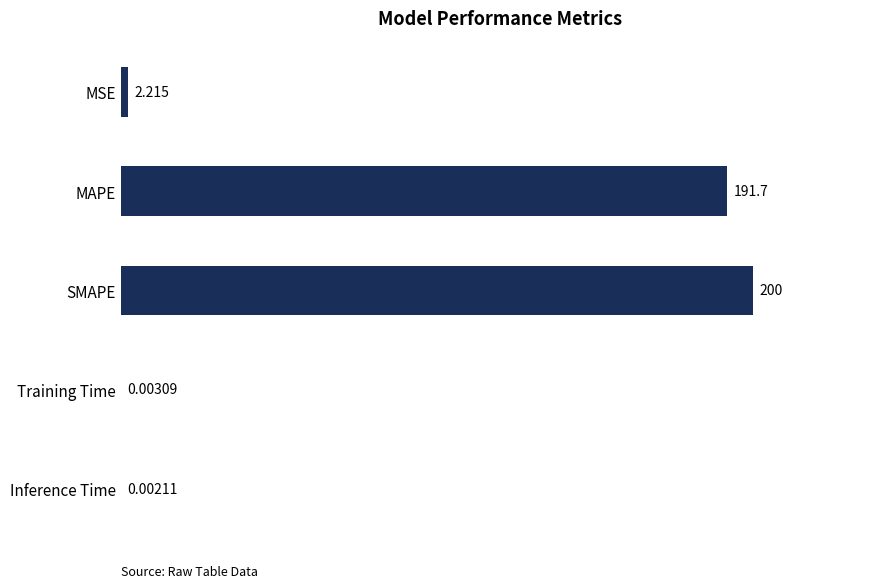

Which has a higher value, MAPE or Training Time?

MAPE